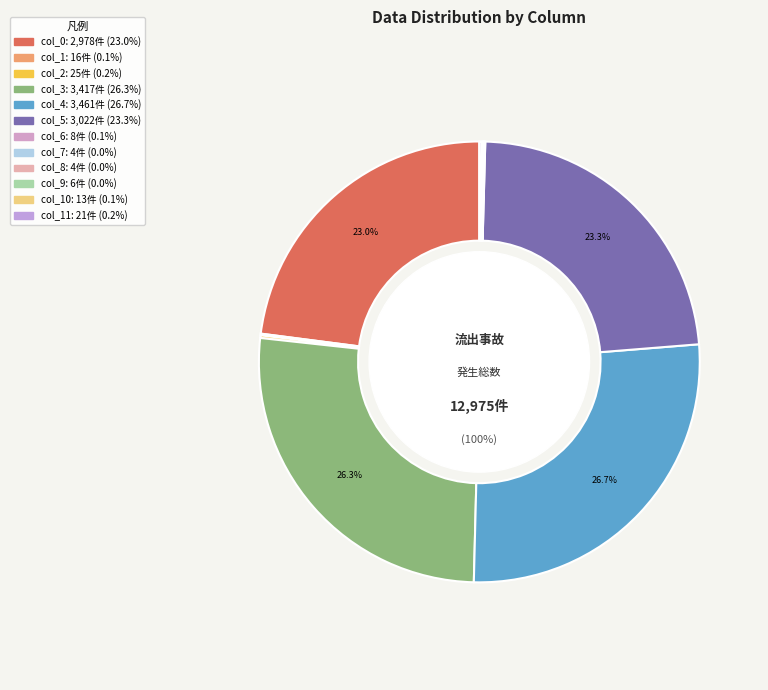

Is it true that col_6 is 15% of the pie?

False